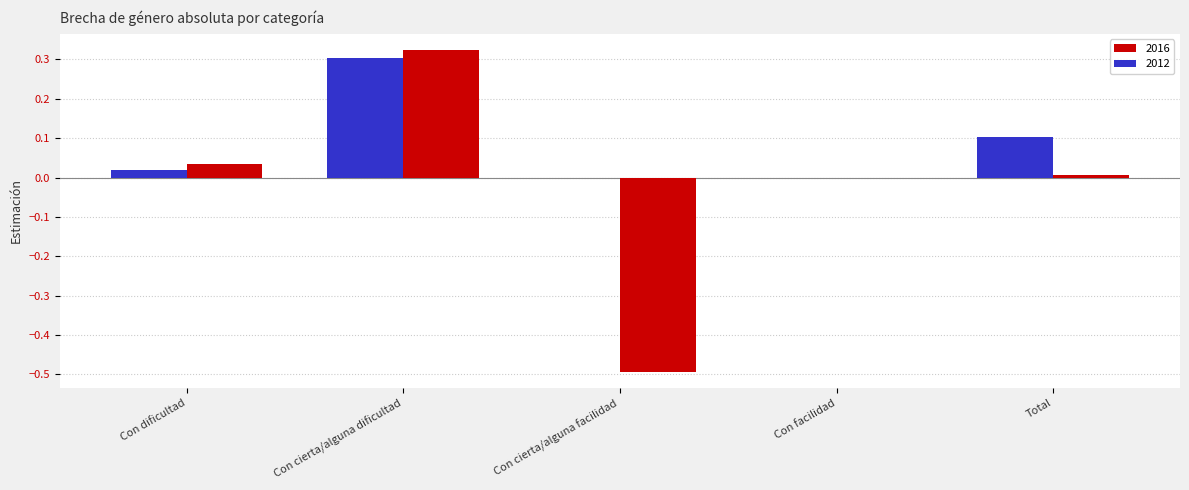

What are all the series names shown in the legend?

2016, 2012